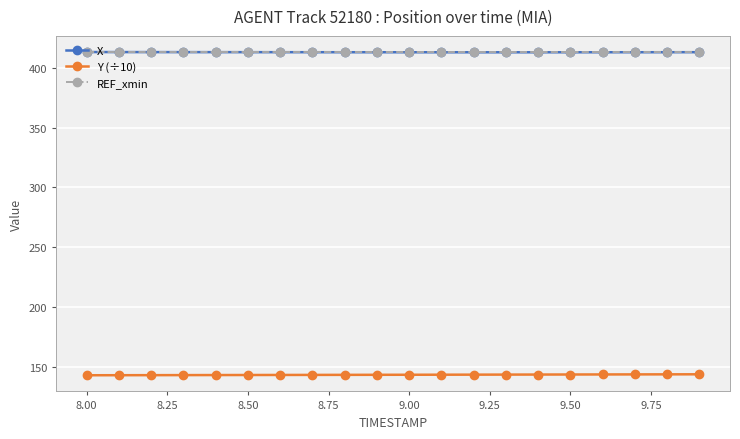

At how many categories does at least one series exceed 163?

20